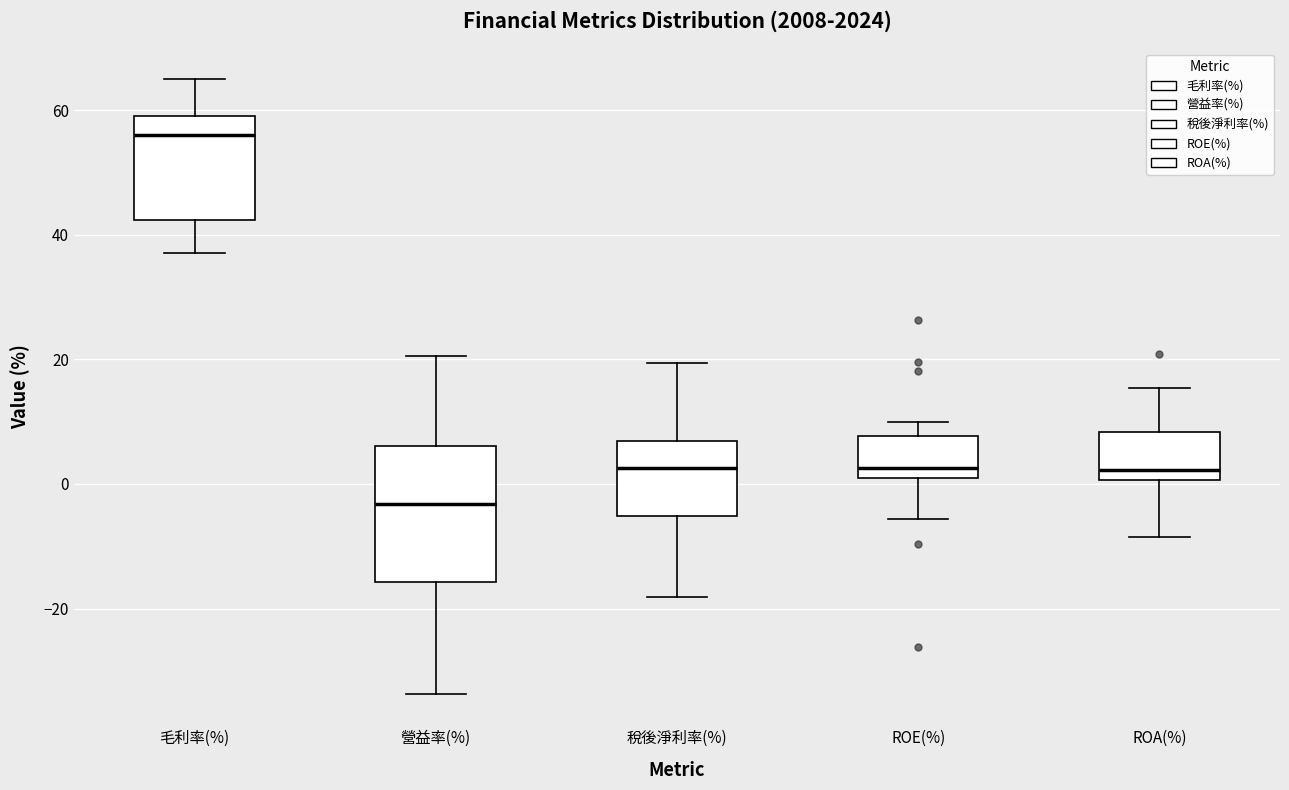

Which box's median line is the highest?

毛利率(%)